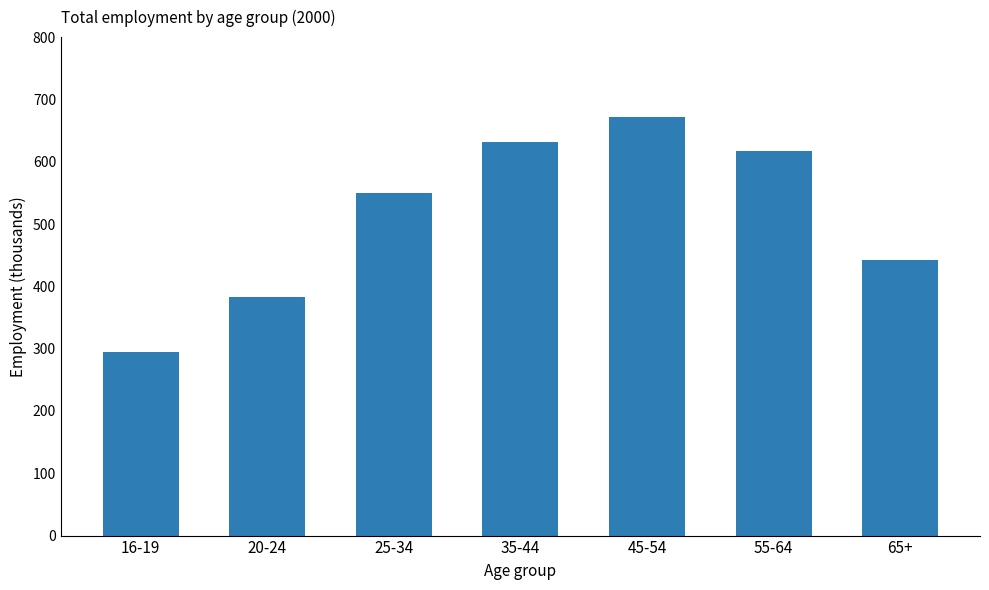

What is the label of the 5th bar from the left?

45-54